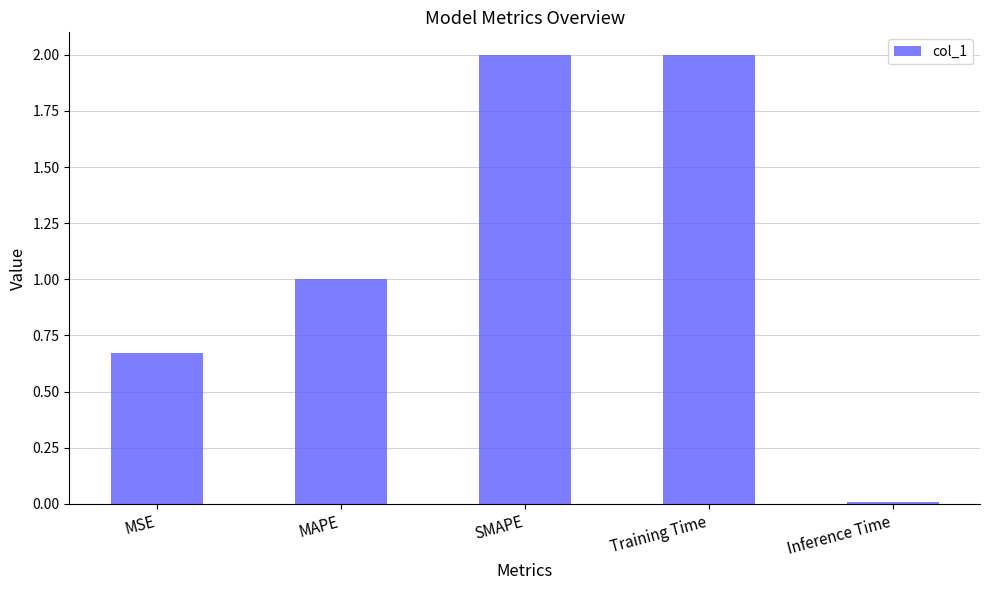

What is the greatest value displayed?

2.0